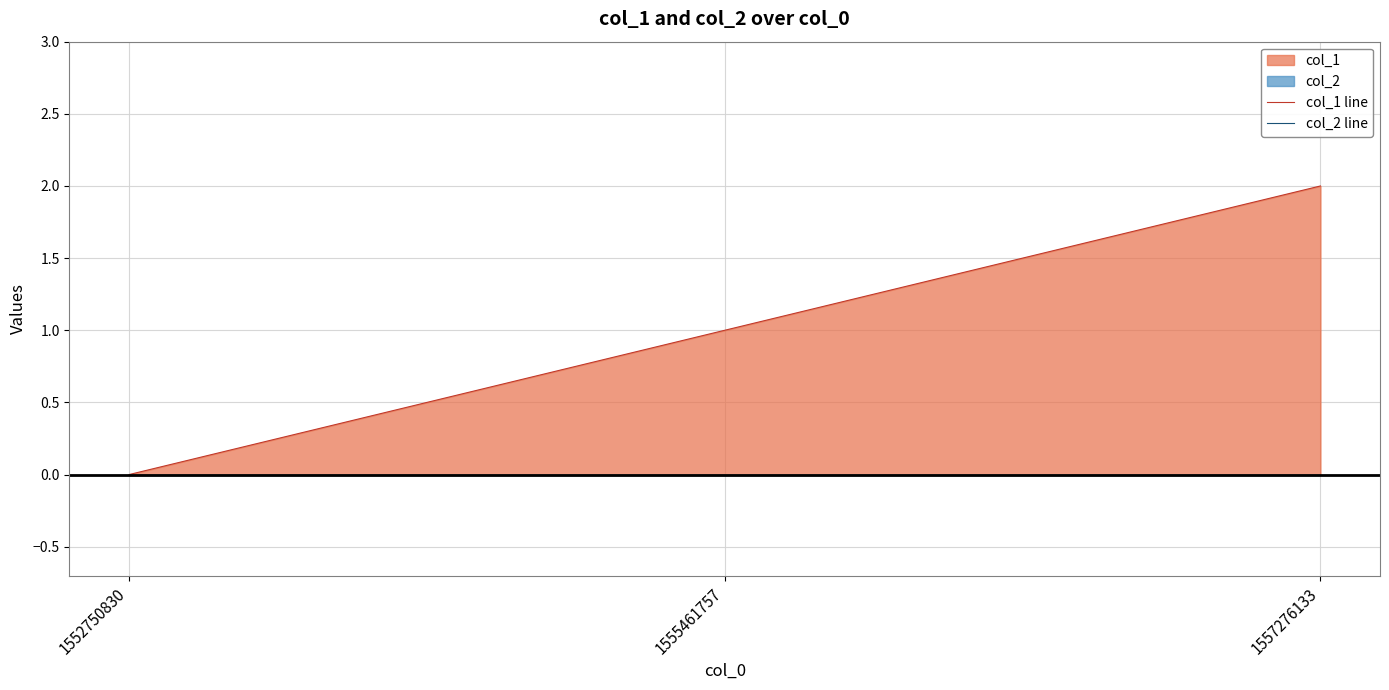

Reading left to right, extract all data points from this chart.

col_1 line: 1552750830=0	1555461757=1	1557276133=2
col_2 line: 1552750830=0	1555461757=0	1557276133=0